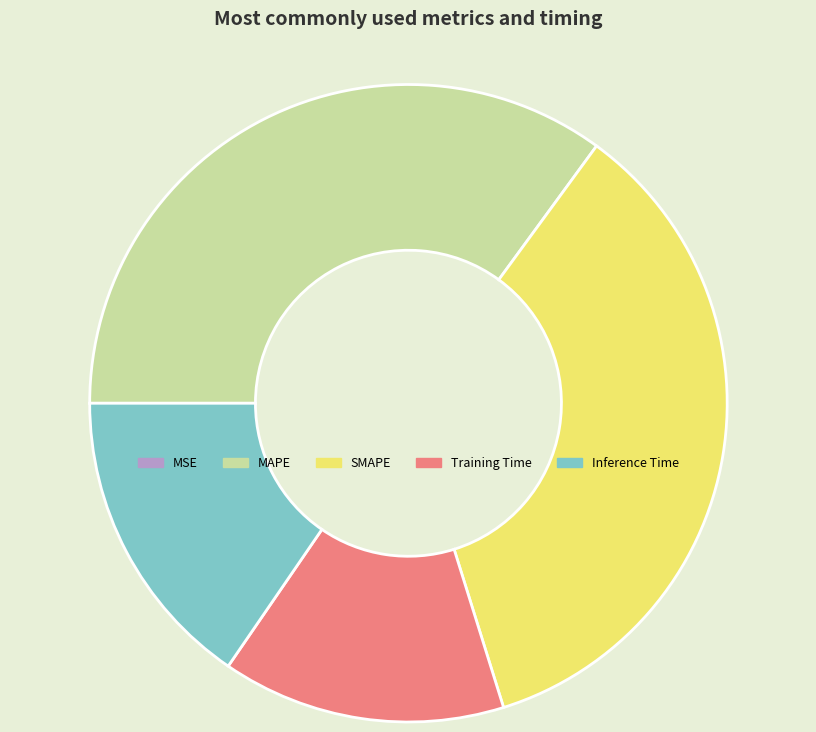

True or false: Training Time accounts for 3% of the total.

False